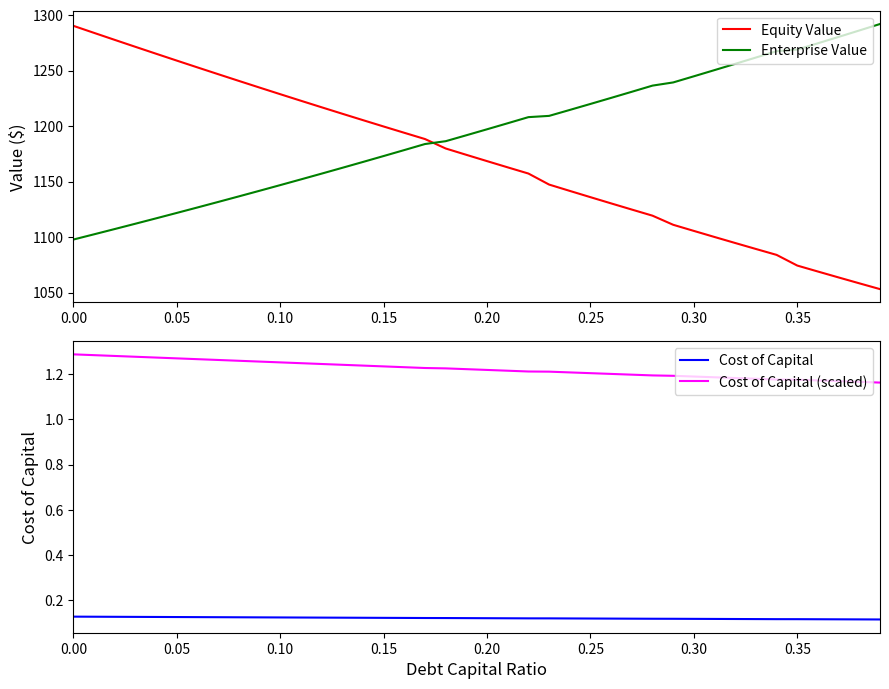

Which series ends up on top after the final intersection of Equity Value and Enterprise Value?

Enterprise Value